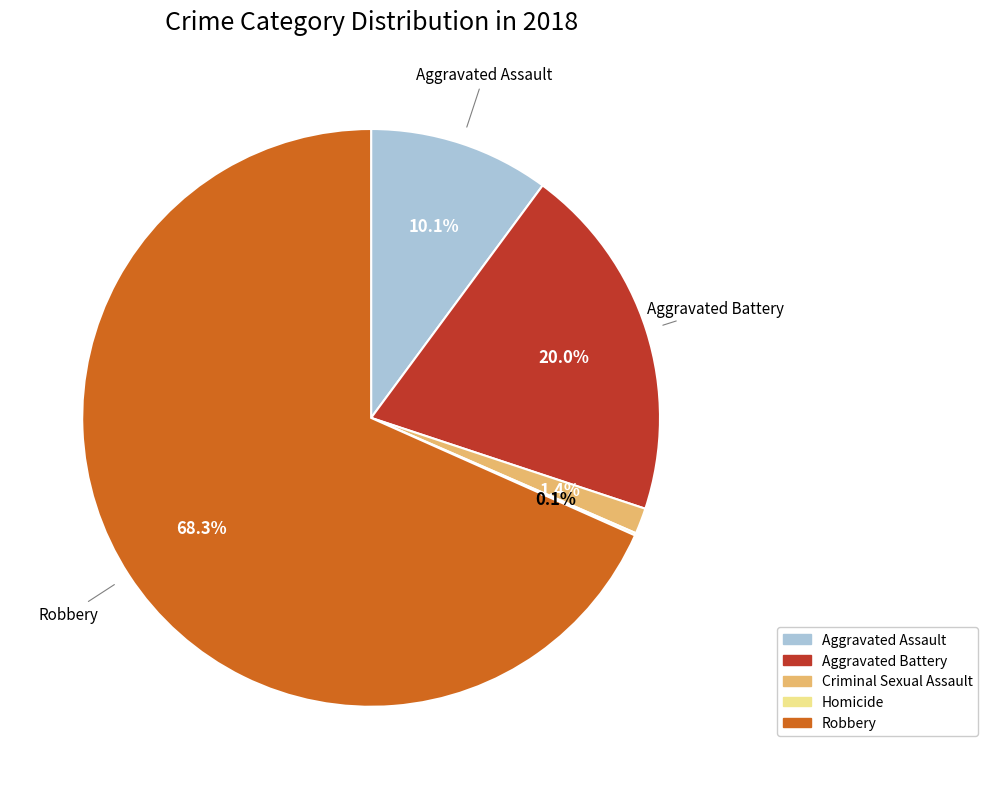

Which category has the biggest portion of the pie?

Robbery